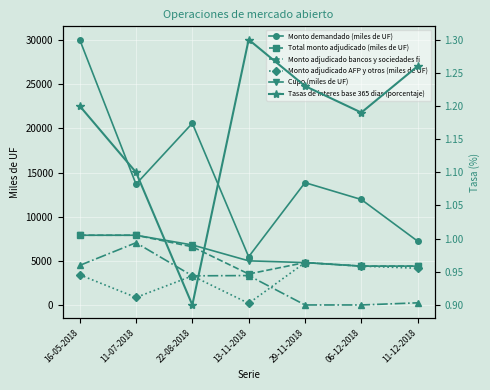

Reading left to right, extract all data points from this chart.

Monto demandado (miles de UF): 30070.0	13690.0	20590.0	5460.0	13860.0	11950.0	7230.0
Total monto adjudicado (miles de UF): 7900.0	7900.0	6590.0	3510.0	4800.0	4400.0	4400.0
Monto adjudicado bancos y sociedades fi: 4480.0	7050.0	3300.0	3330.0	0.0	0.0	240.0
Monto adjudicado AFP y otros (miles de UF): 3420.0	850.0	3290.0	180.0	4800.0	4400.0	4160.0
Cupo (miles de UF): 7900.0	7900.0	6800.0	5000.0	4800.0	4400.0	4400.0
Tasas de interes base 365 dias (porcentaje): 1.2	1.1	0.9	1.3	1.2	1.2	1.3